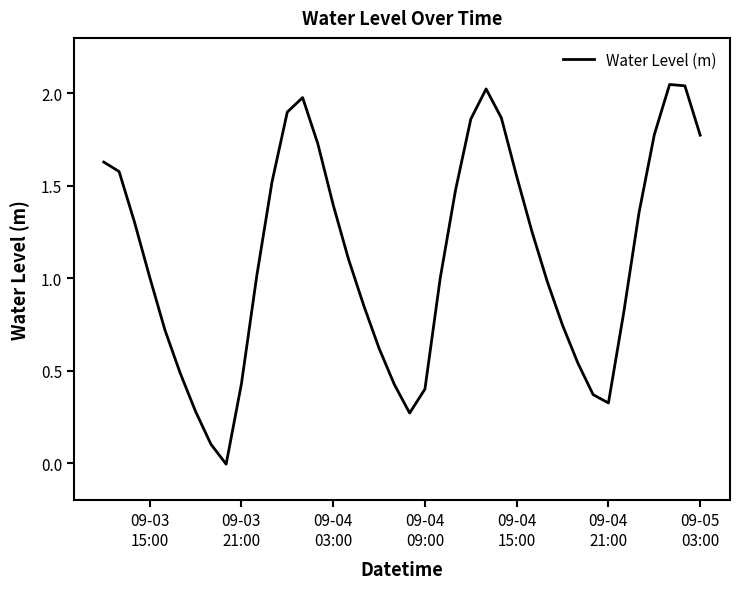

What is the difference between the maximum and minimum values?

2.1